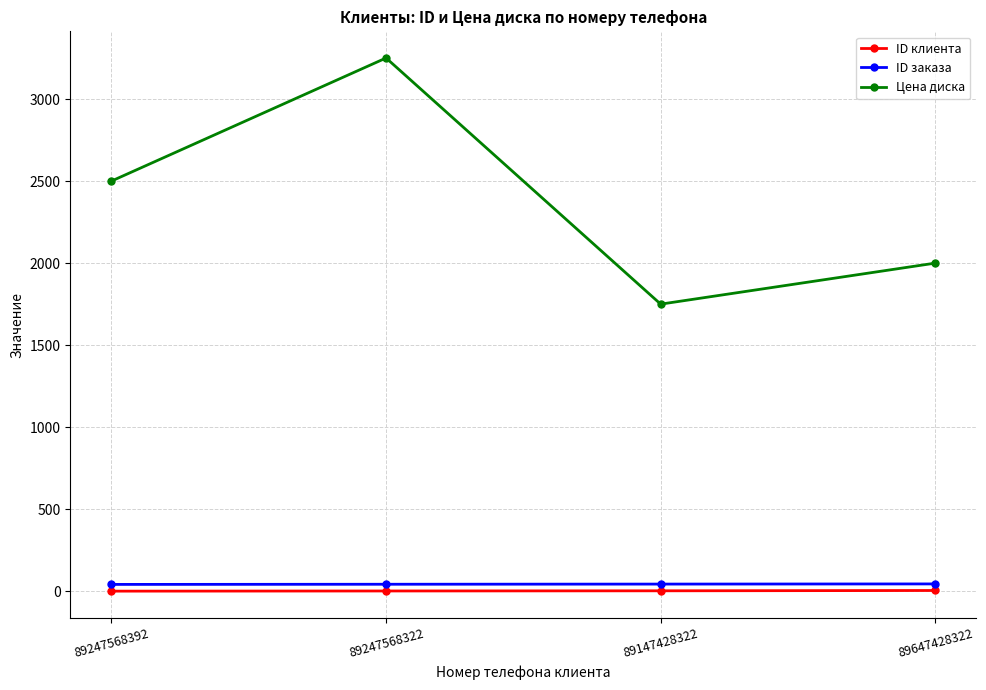

What is the sum of the ID клиента values at 89647428322 and 89247568392?

6